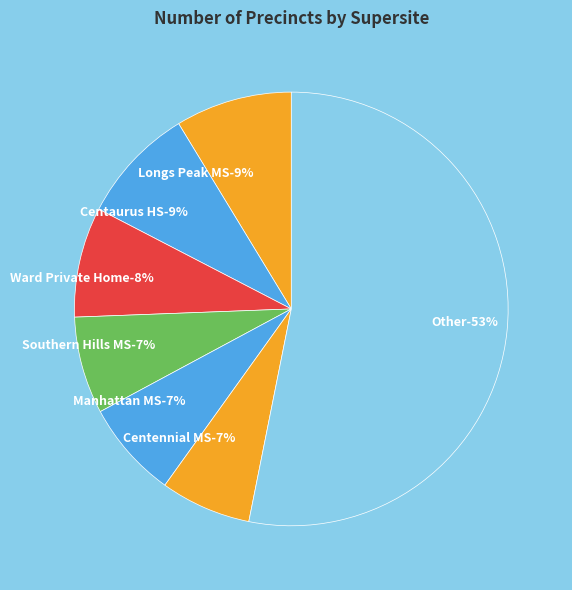

Between Ward Private Home and Allenspark Fire Station, which is larger?

Ward Private Home